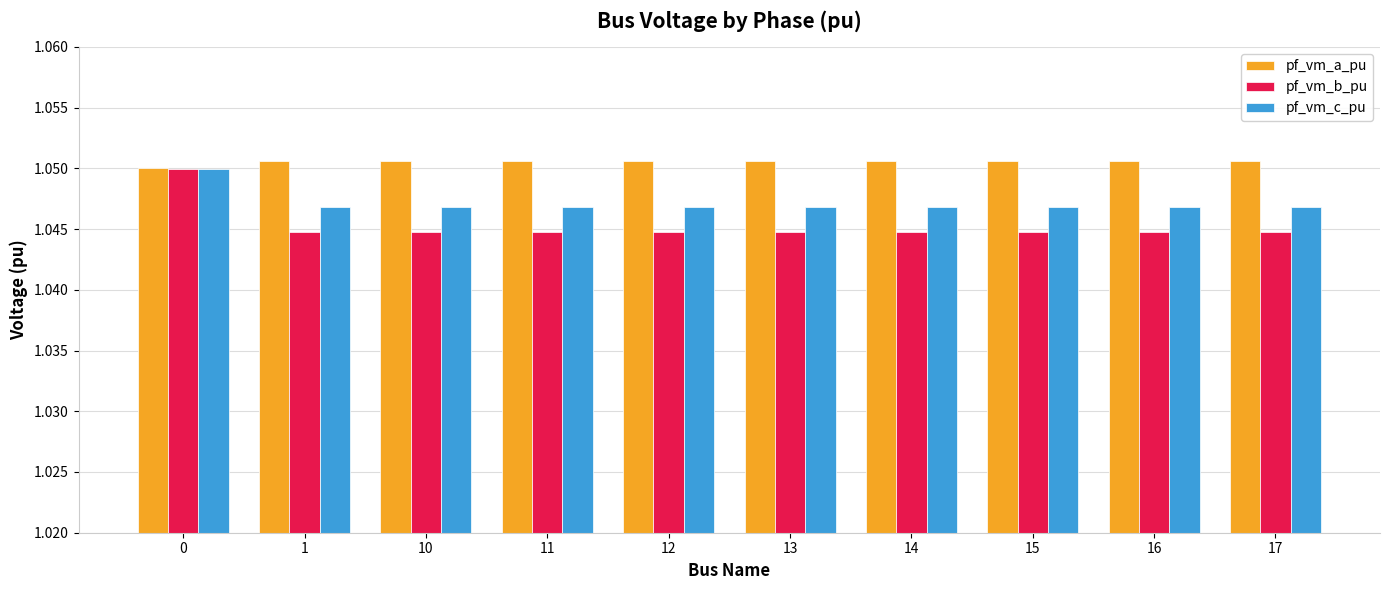

At 13, list the series in order from smallest to largest.

pf_vm_b_pu, pf_vm_c_pu, pf_vm_a_pu